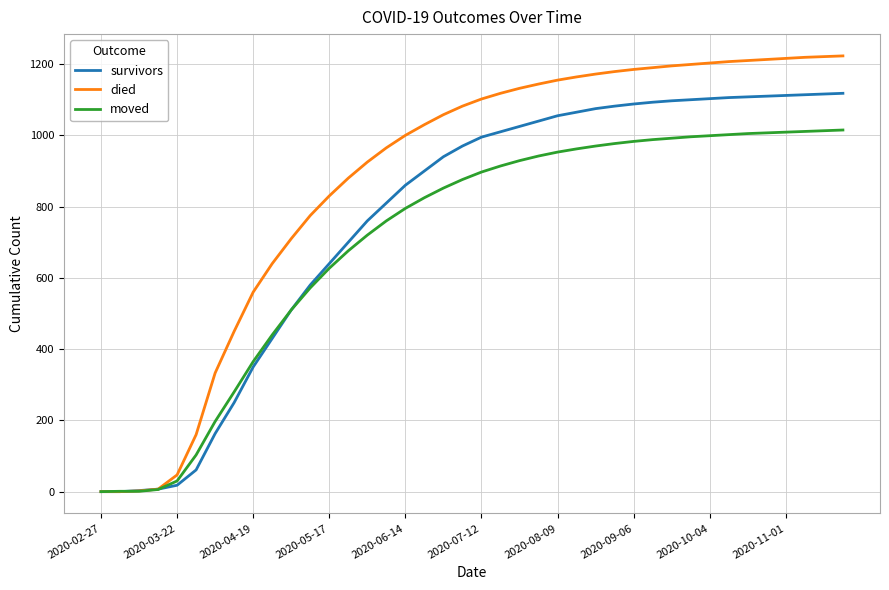

Which series has the largest range (max minus min)?

died